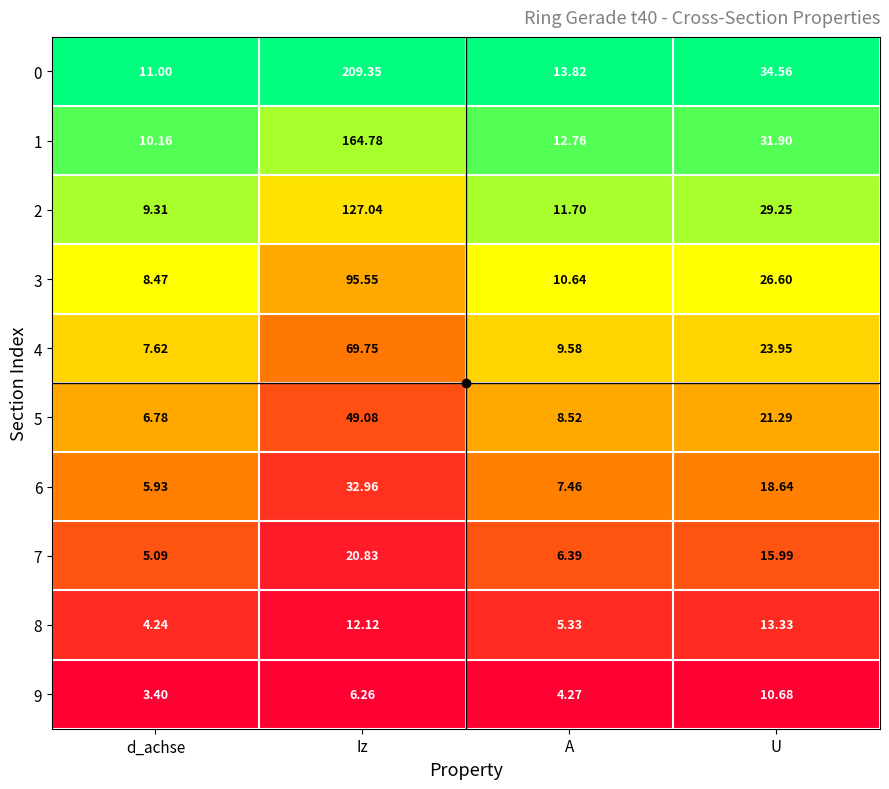

List the series in order of their peak value, lowest first.

9, 8, 7, 6, 5, 4, 3, 2, 1, 0